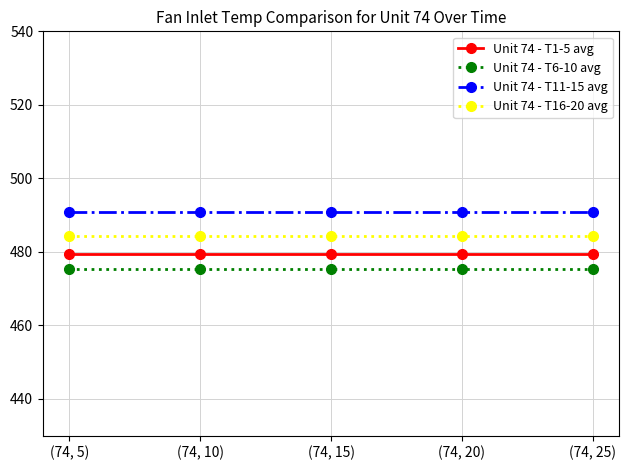

What is the label of the 2nd point from the right?

(74, 20)